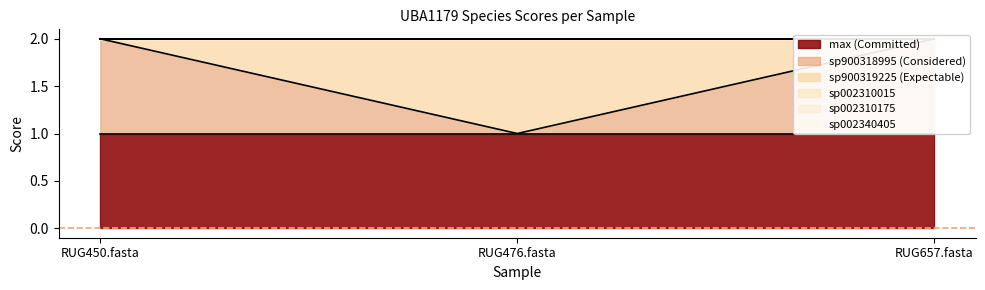

Between RUG450.fasta and RUG657.fasta, which is larger?

RUG450.fasta